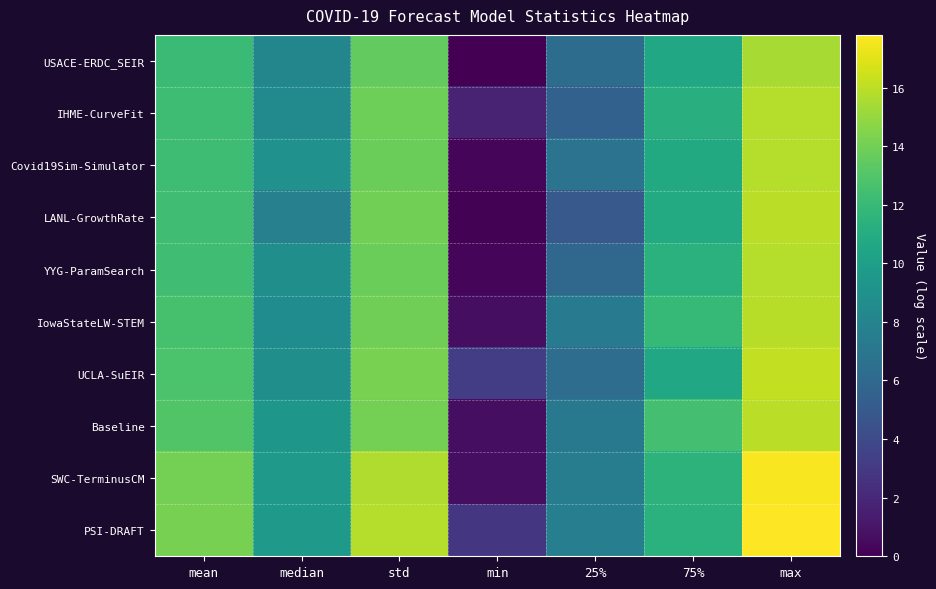

Reading left to right, what are all the values shown in this chart?

USACE-ERDC_SEIR: mean=12.1	median=8.2	std=13.5	min=0.0	25%=6.3	75%=10.6	max=15.5
IHME-CurveFit: mean=12.2	median=8.5	std=13.9	min=1.7	25%=5.5	75%=11.1	max=15.8
Covid19Sim-Simulator: mean=12.3	median=9.0	std=13.8	min=0.3	25%=6.8	75%=10.8	max=15.8
LANL-GrowthRate: mean=12.4	median=7.8	std=14.0	min=0.1	25%=5.0	75%=10.9	max=16.0
YYG-ParamSearch: mean=12.4	median=8.8	std=13.8	min=0.3	25%=6.0	75%=11.3	max=15.8
IowaStateLW-STEM: mean=12.6	median=8.7	std=14.0	min=0.7	25%=7.3	75%=11.9	max=15.9
UCLA-SuEIR: mean=12.8	median=8.9	std=14.2	min=3.2	25%=6.4	75%=10.6	max=16.2
Baseline: mean=13.0	median=9.4	std=14.1	min=0.7	25%=7.2	75%=12.5	max=16.0
SWC-TerminusCM: mean=14.1	median=9.6	std=15.7	min=0.7	25%=7.5	75%=11.5	max=17.6
PSI-DRAFT: mean=14.1	median=9.6	std=15.8	min=2.8	25%=7.6	75%=11.4	max=17.8